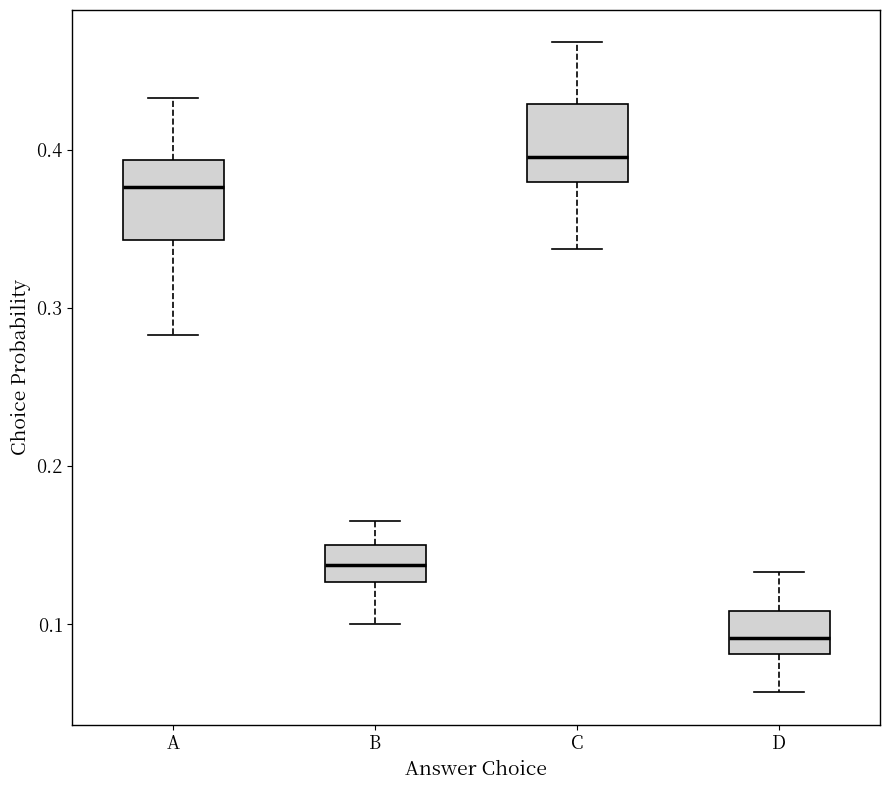

Reading left to right, read every box against the y-axis: the position of its median line, the range the box covers, and the ends of its whiskers. The values are not printed on the chart, so give them approximately, as read against the axis.

A: median 0.38, box 0.34 to 0.39, whiskers 0.28 to 0.43
B: median 0.14, box 0.13 to 0.15, whiskers 0.10 to 0.17
C: median 0.40, box 0.38 to 0.43, whiskers 0.34 to 0.47
D: median 0.09, box 0.08 to 0.11, whiskers 0.06 to 0.13